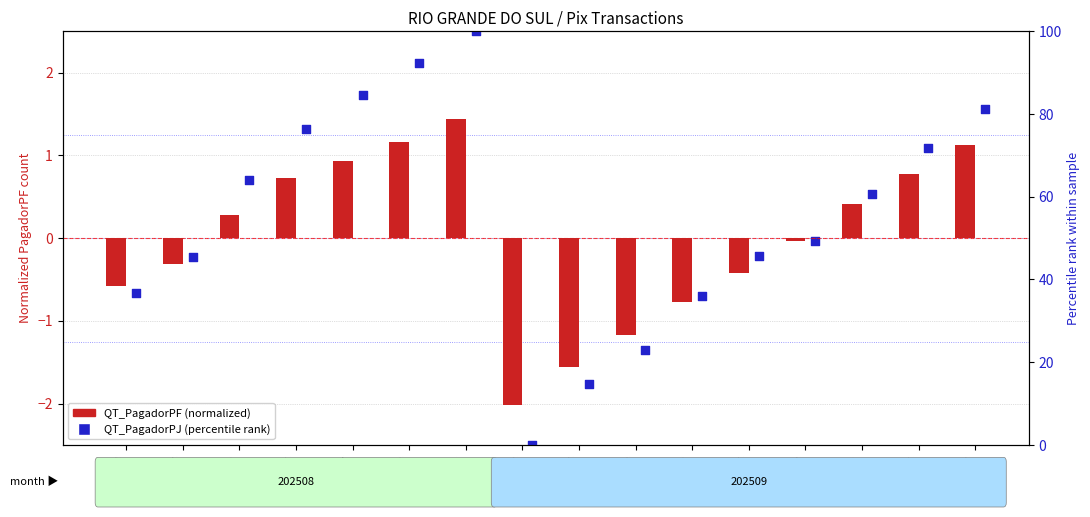

Which series contains the highest Y value?

QT_PagadorPJ (percentile rank)